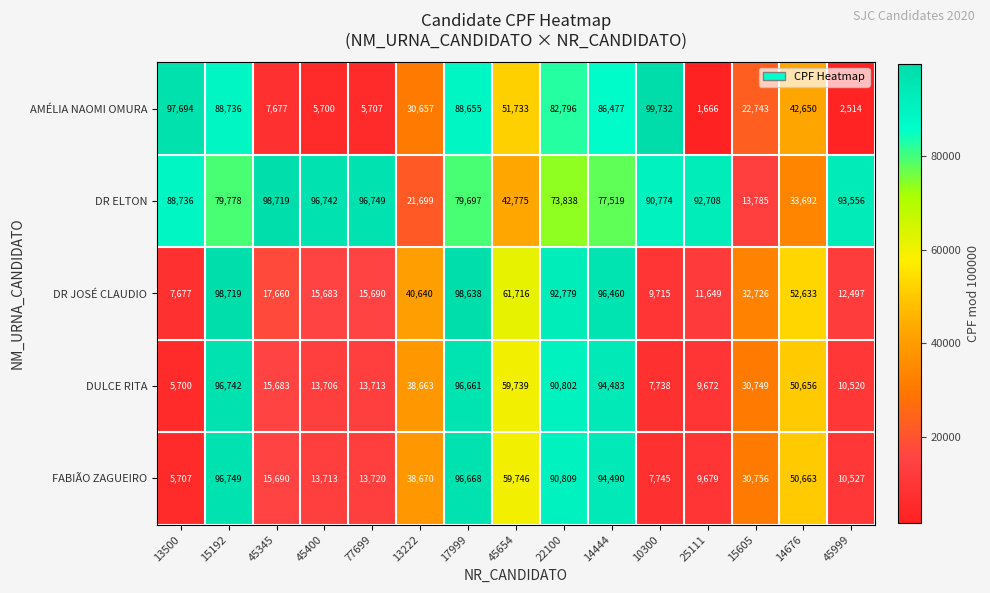

Where does the DR JOSÉ CLAUDIO series first go above 32726?

15192